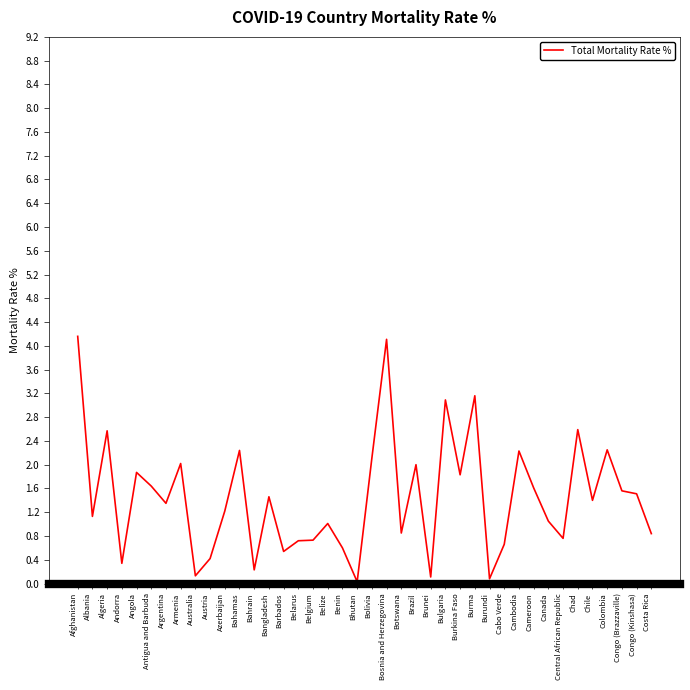

Count the number of categories in the chart.

40